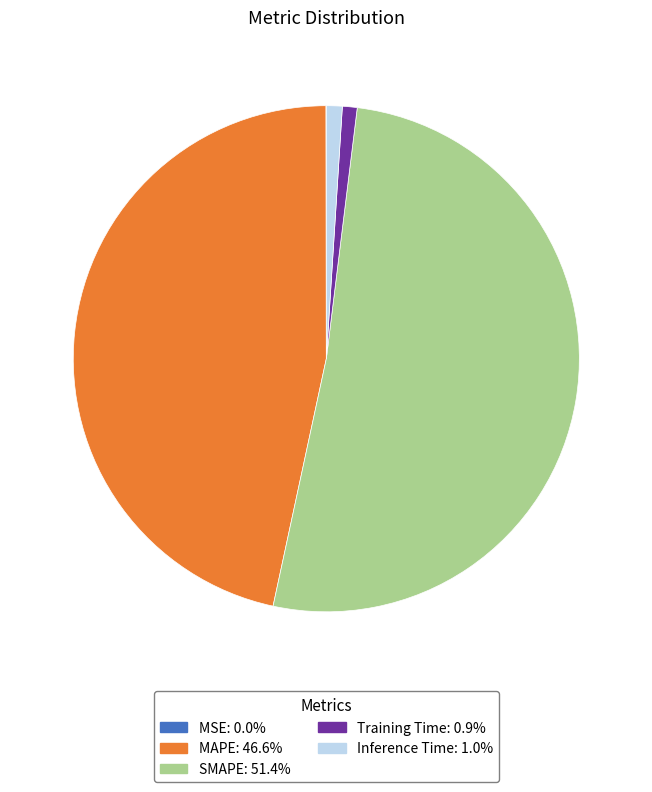

What is the ratio of the value at SMAPE to the value at MAPE?

1.1